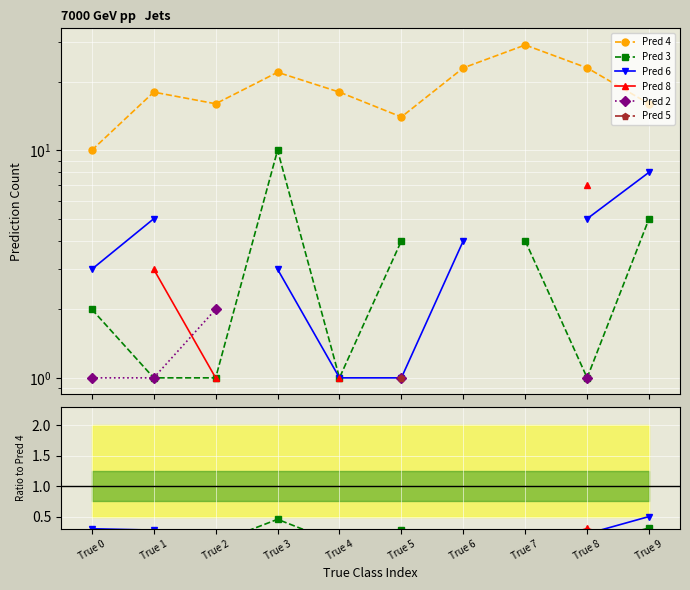

Which series has the largest range (max minus min)?

Pred 4